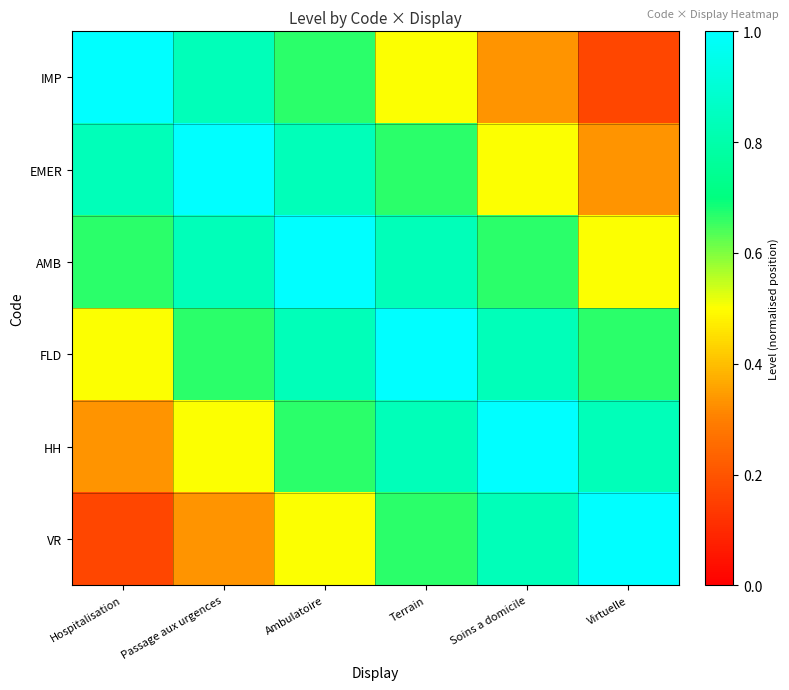

Reading left to right, transcribe all the data shown in this chart.

IMP: Hospitalisation=1.0	Passage aux urgences=0.8	Ambulatoire=0.7	Terrain=0.5	Soins a domicile=0.3	Virtuelle=0.2
EMER: Hospitalisation=0.8	Passage aux urgences=1.0	Ambulatoire=0.8	Terrain=0.7	Soins a domicile=0.5	Virtuelle=0.3
AMB: Hospitalisation=0.7	Passage aux urgences=0.8	Ambulatoire=1.0	Terrain=0.8	Soins a domicile=0.7	Virtuelle=0.5
FLD: Hospitalisation=0.5	Passage aux urgences=0.7	Ambulatoire=0.8	Terrain=1.0	Soins a domicile=0.8	Virtuelle=0.7
HH: Hospitalisation=0.3	Passage aux urgences=0.5	Ambulatoire=0.7	Terrain=0.8	Soins a domicile=1.0	Virtuelle=0.8
VR: Hospitalisation=0.2	Passage aux urgences=0.3	Ambulatoire=0.5	Terrain=0.7	Soins a domicile=0.8	Virtuelle=1.0